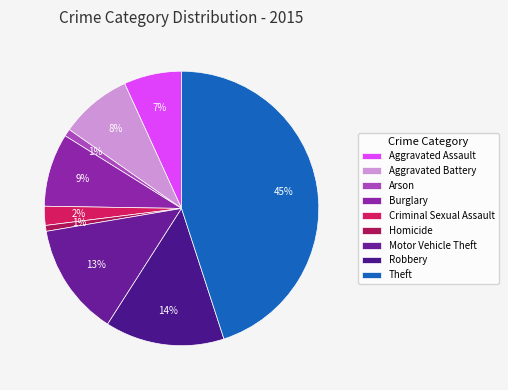

To the nearest percent, what is the combined percentage of Robbery and Criminal Sexual Assault?

16%